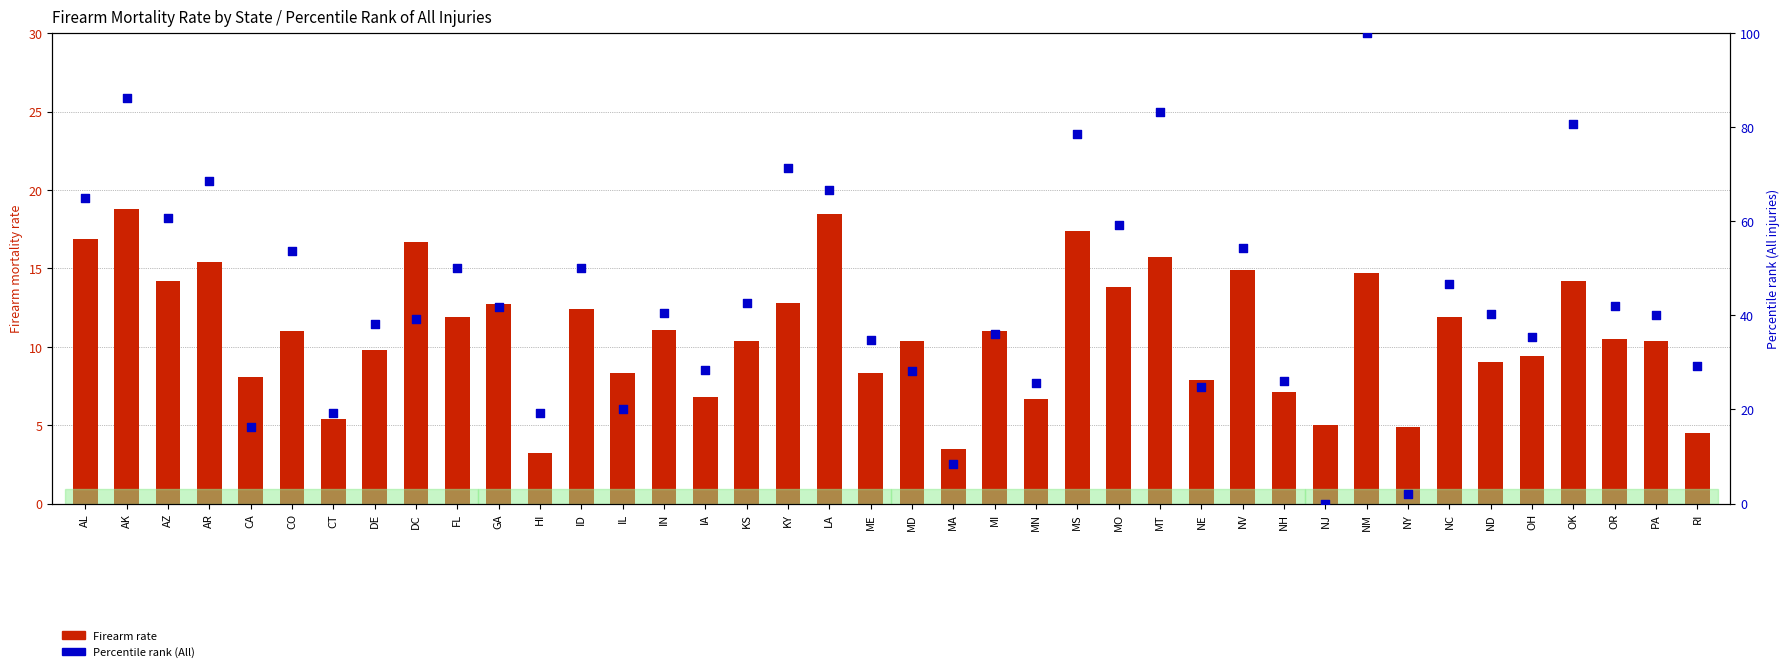

Which series has the widest spread of Y values?

Percentile rank (All)